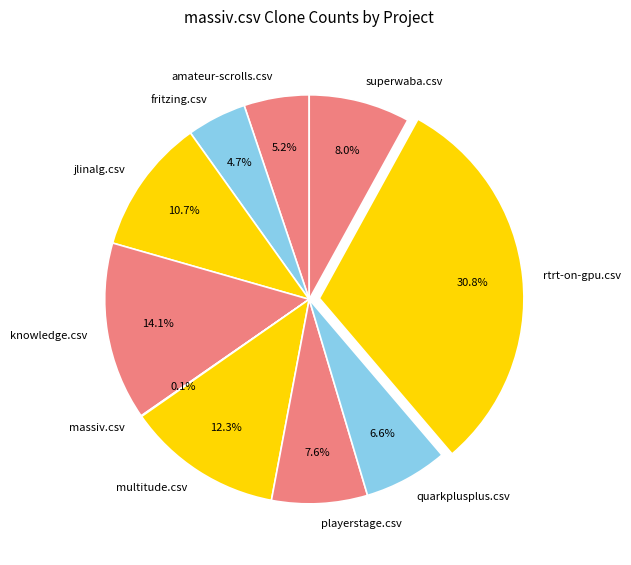

Is it true that multitude.csv is 12% of the pie?

True